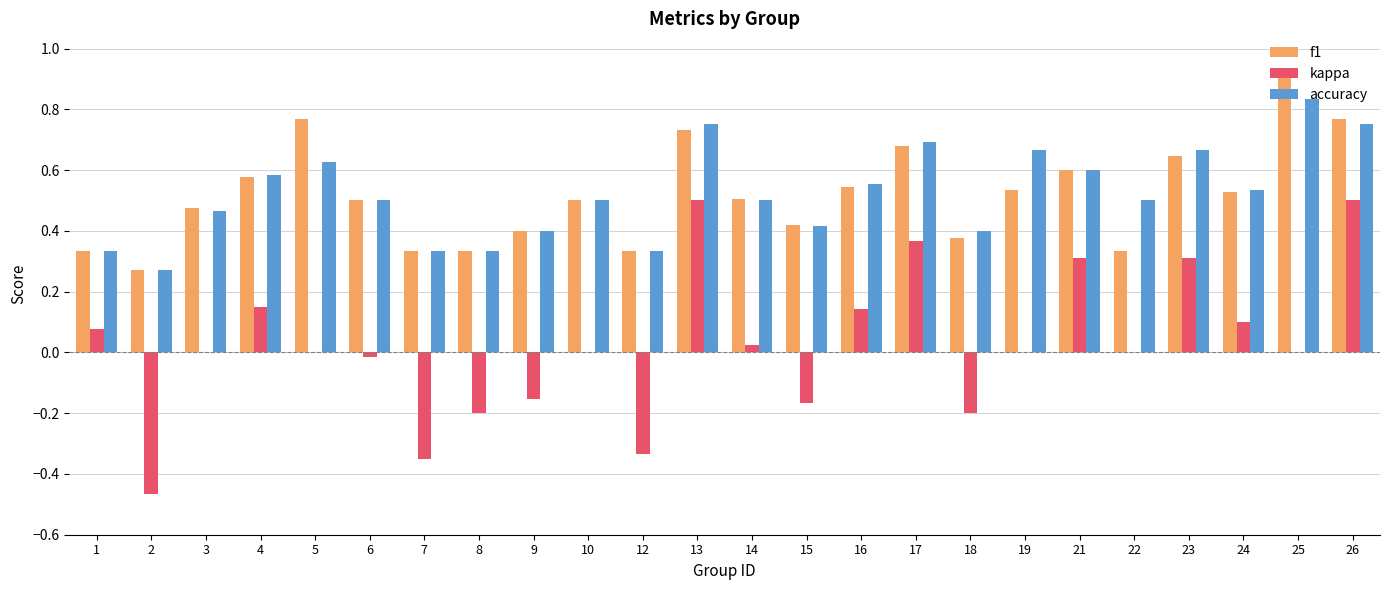

What is the sum of all accuracy values?

12.5